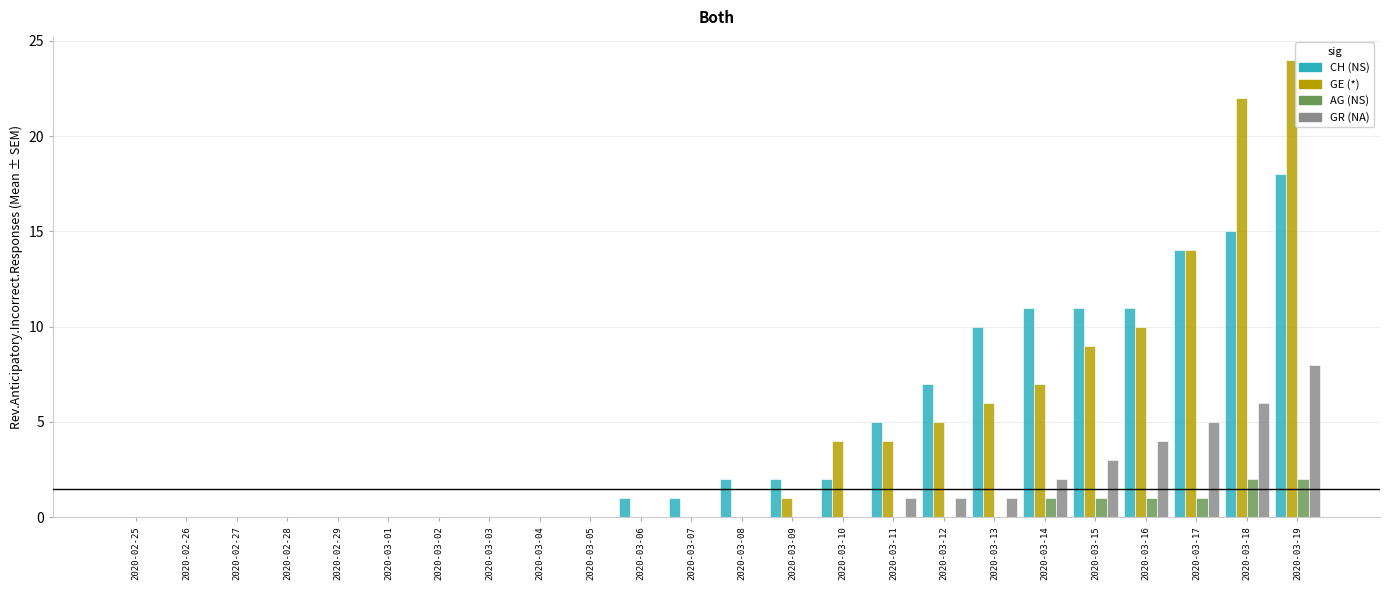

At which category is the sum across all series the highest?

2020-03-19